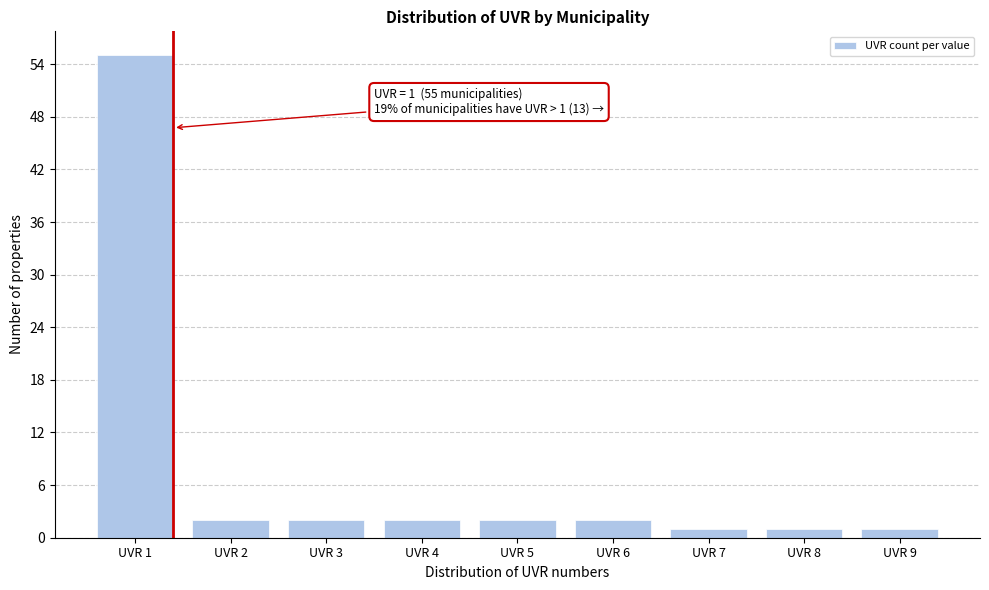

Reading left to right, transcribe all the data shown in this chart.

UVR 1=55	UVR 2=2	UVR 3=2	UVR 4=2	UVR 5=2	UVR 6=2	UVR 7=1	UVR 8=1	UVR 9=1